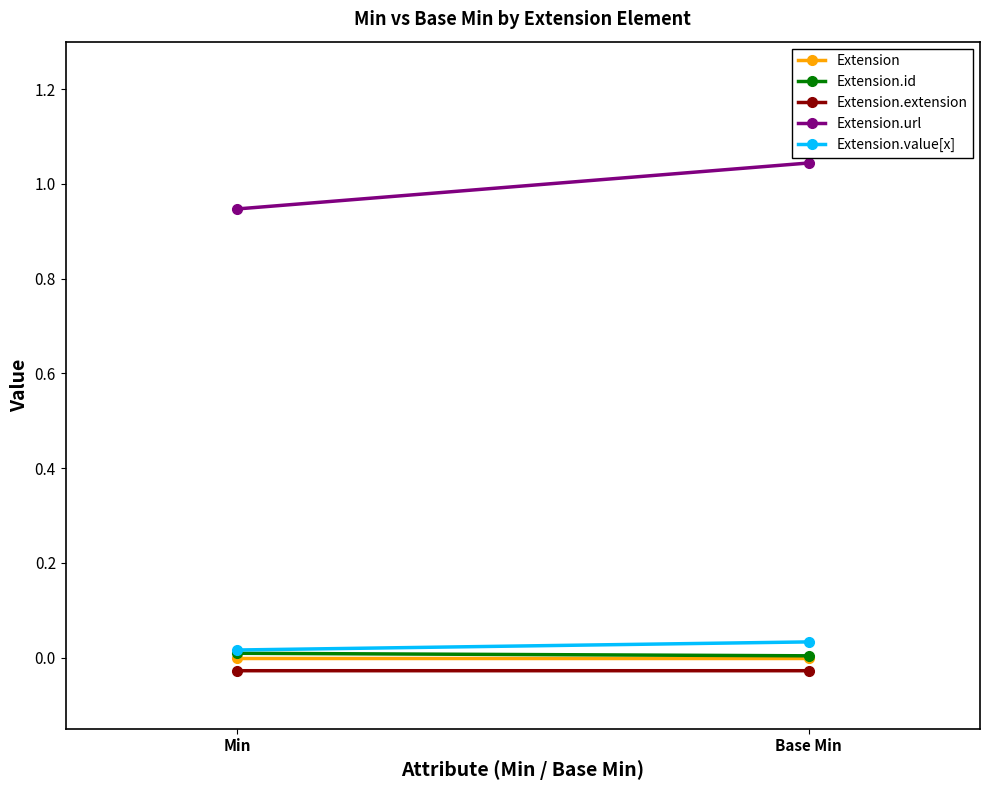

Rank the categories by Extension value from highest to lowest.

Min, Base Min